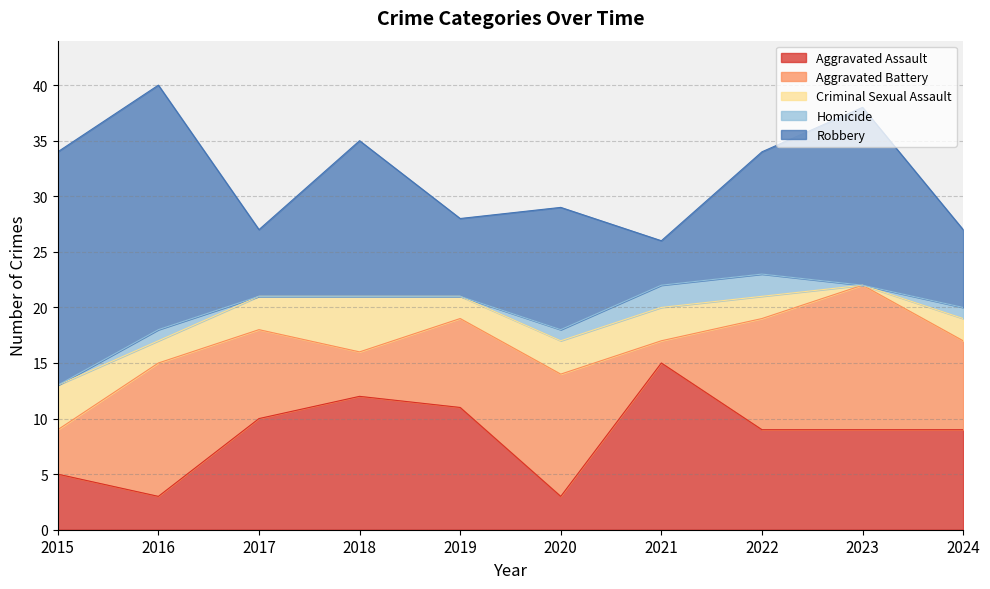

What is the difference between the Aggravated Assault values at 2023 and 2015?

4